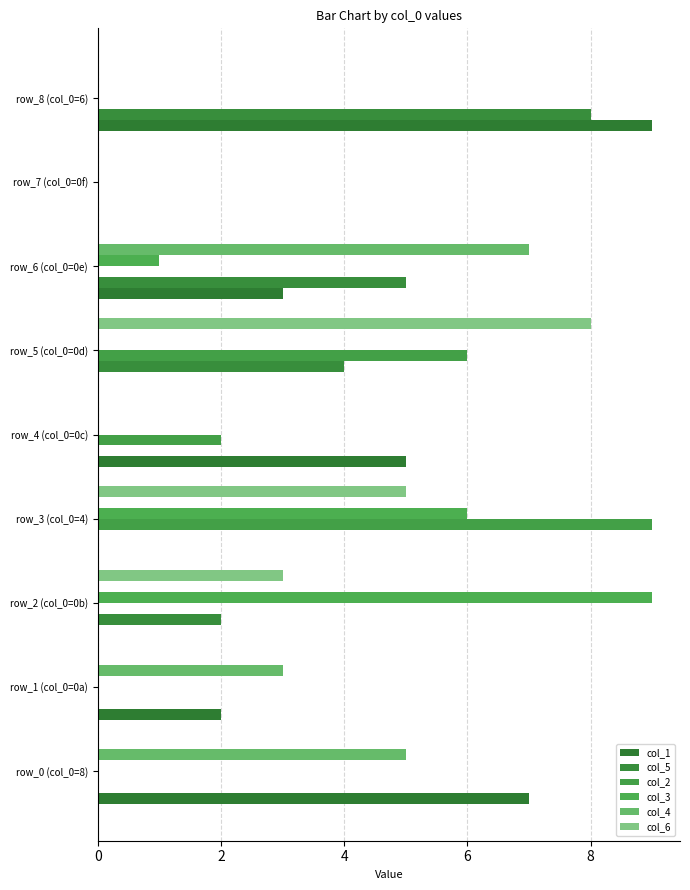

How many data points does each series have?

9